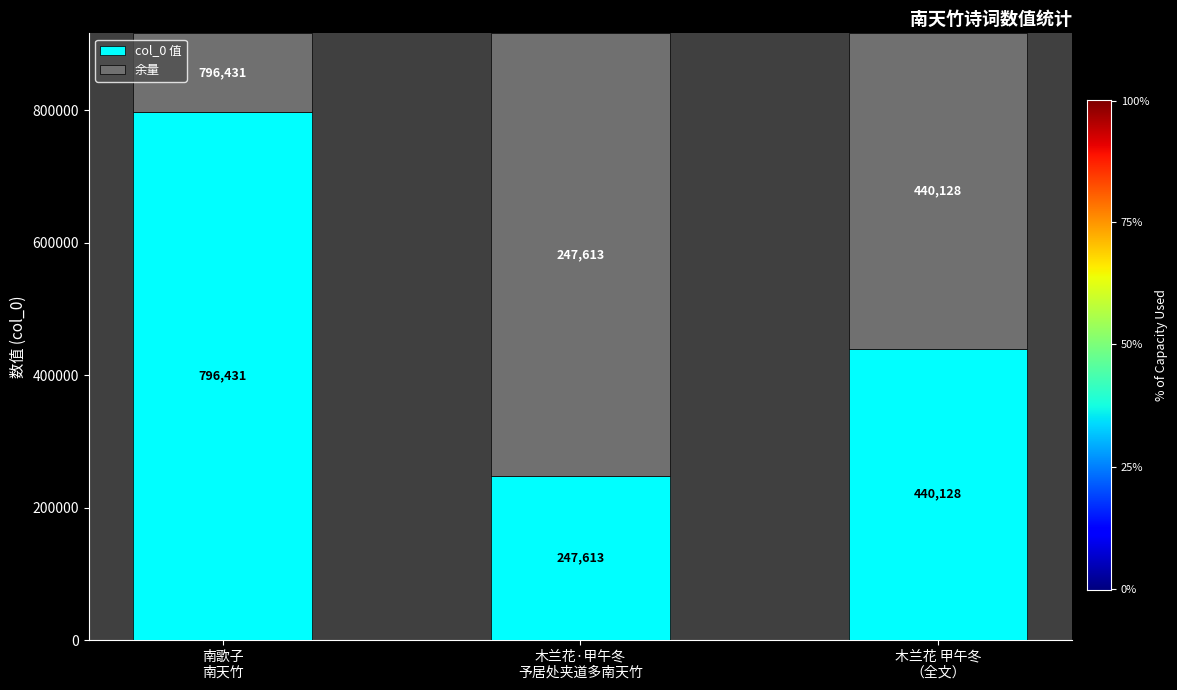

What is the lowest value of the col_0 值 series?

247613.0